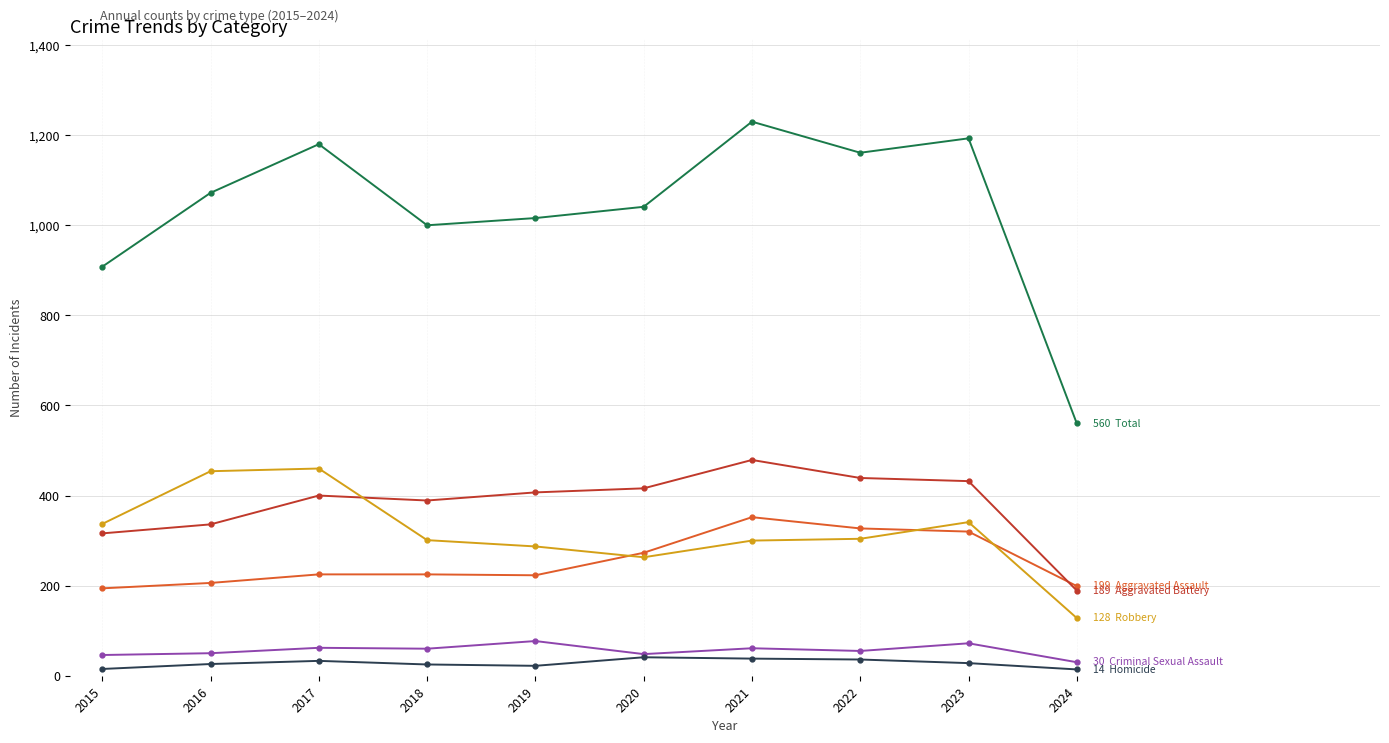

What is the total value across all series at 2020?

2082